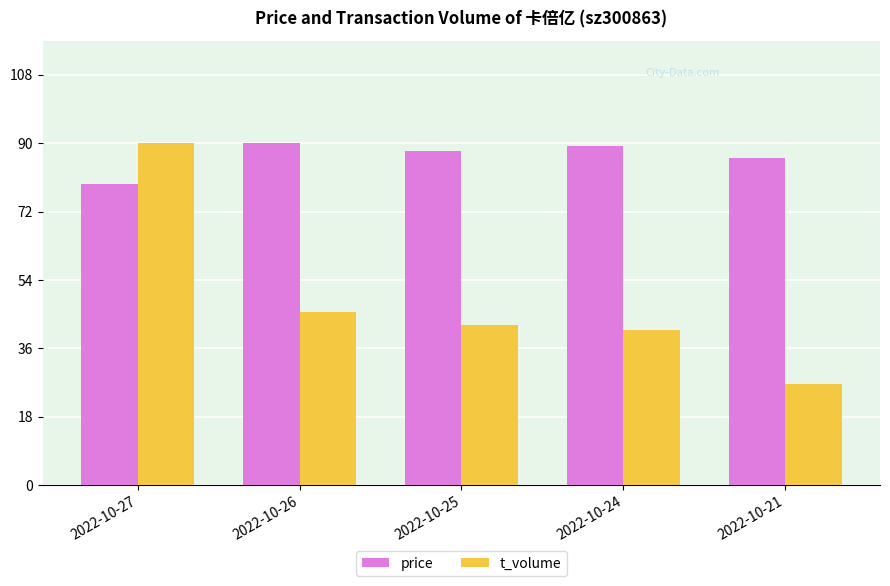

What value does the t_volume series have at 2022-10-24?

40.9